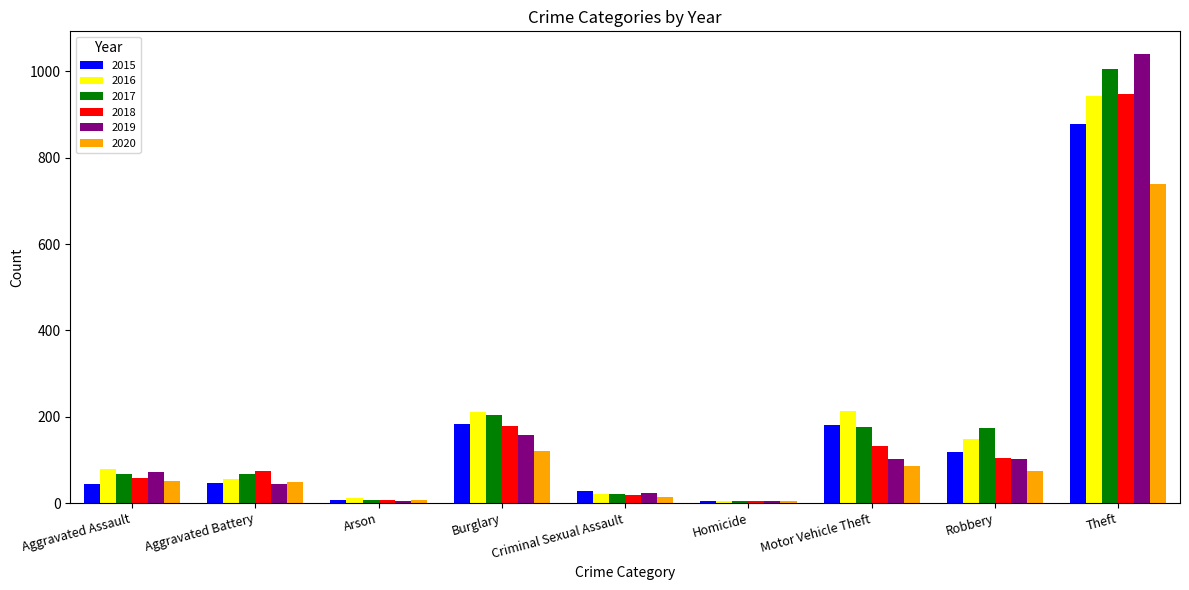

What is the difference between the second highest and second lowest values in the 2017 series?

197